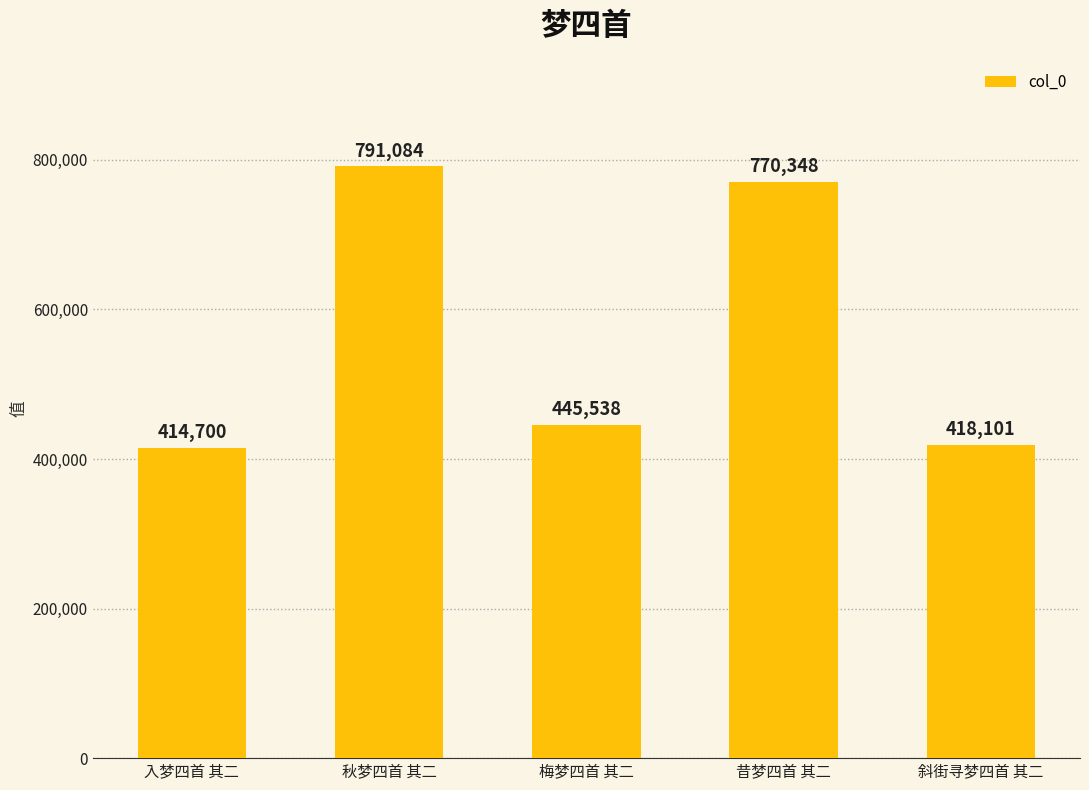

Rank the categories by value from lowest to highest.

入梦四首 其二, 斜街寻梦四首 其二, 梅梦四首 其二, 昔梦四首 其二, 秋梦四首 其二